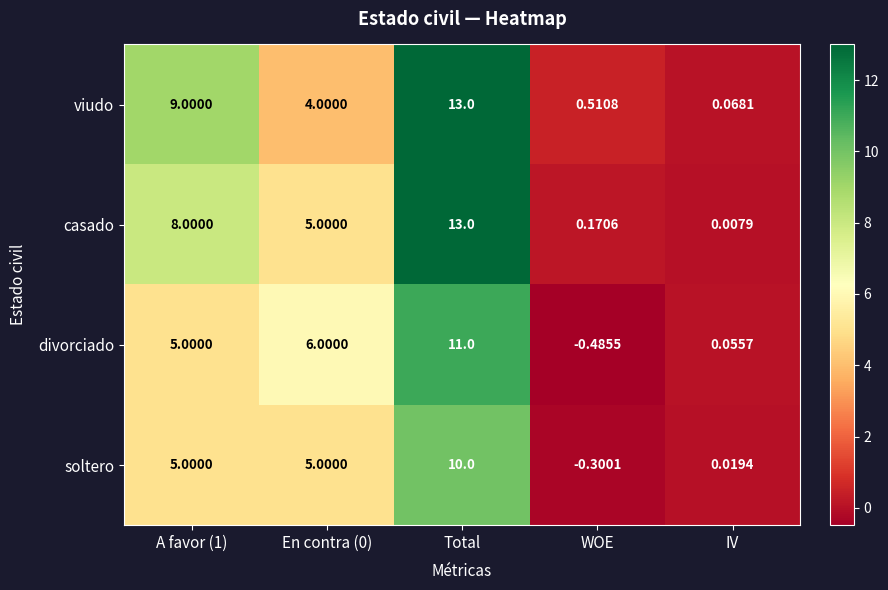

At which category is the sum across all series the highest?

Total